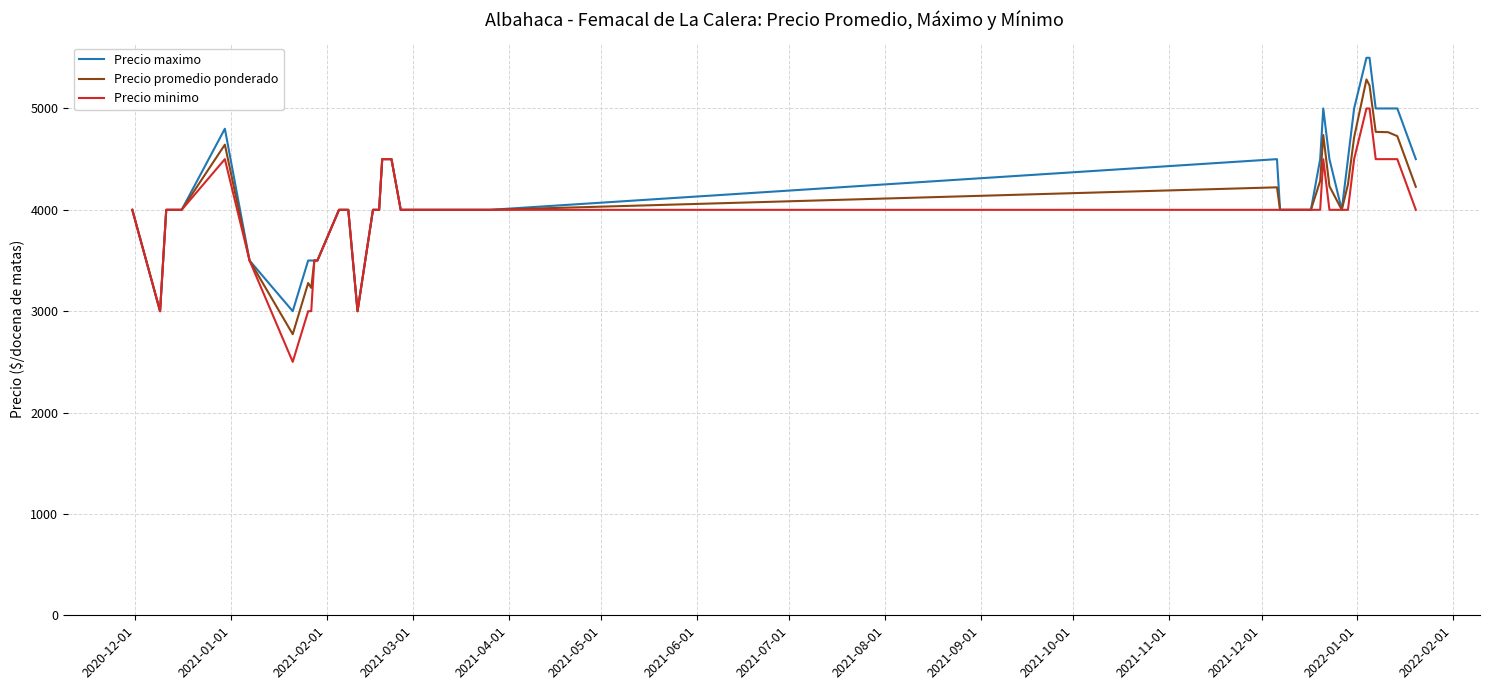

True or false: Precio promedio ponderado has more than 0 points higher than both neighbors.

True